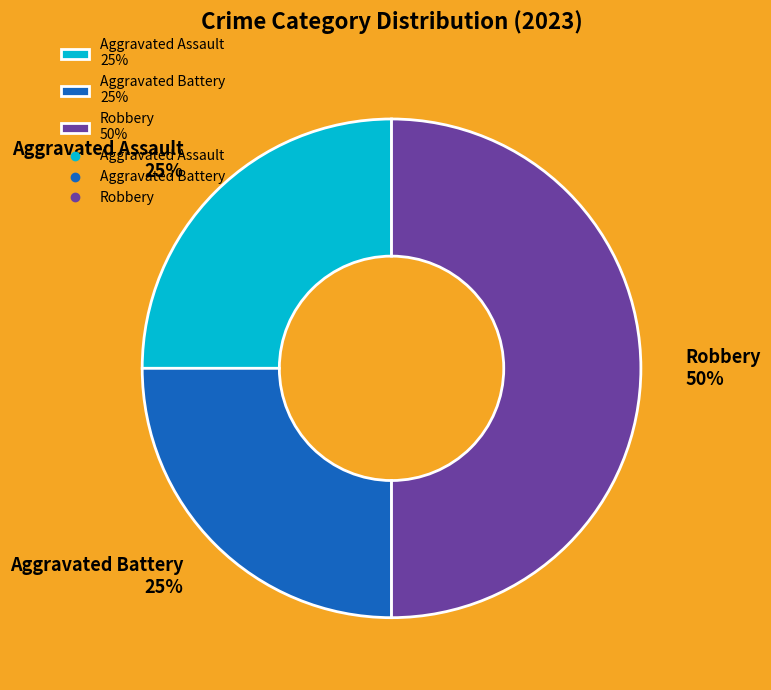

What is the ratio of the value at Robbery 50% to the value at Aggravated Battery 25%?

2.0